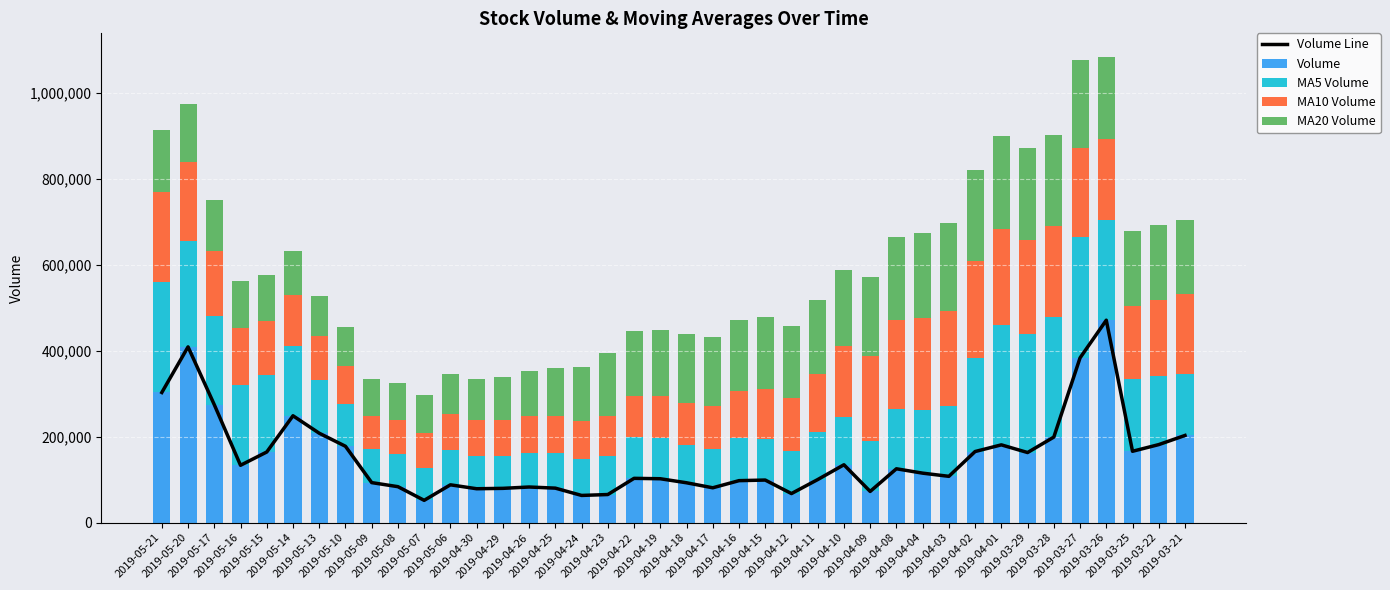

What is the highest value of the Volume series?

470656.0